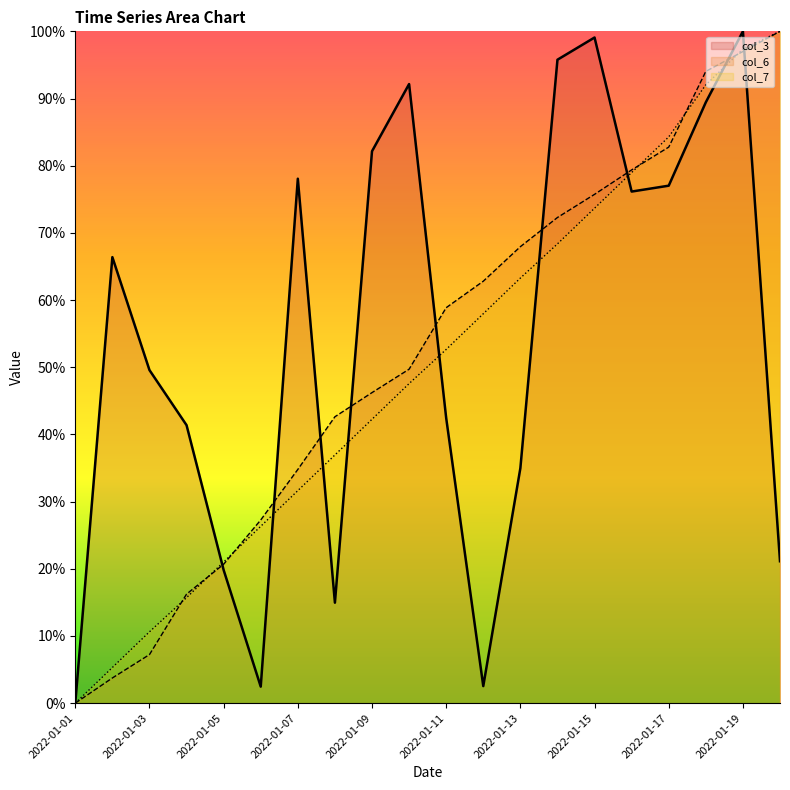

After their last crossing, which series has the higher values: col_7 or col_6?

col_7